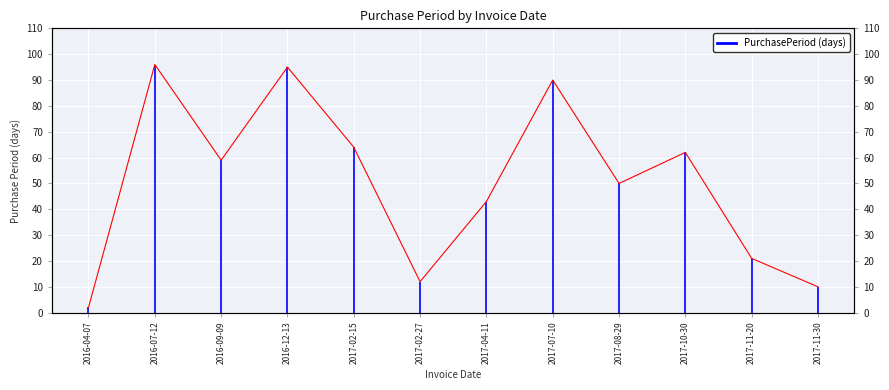

List the labels in order of value, smallest first.

2016-04-07, 2017-11-30, 2017-02-27, 2017-11-20, 2017-04-11, 2017-08-29, 2016-09-09, 2017-10-30, 2017-02-15, 2017-07-10, 2016-12-13, 2016-07-12